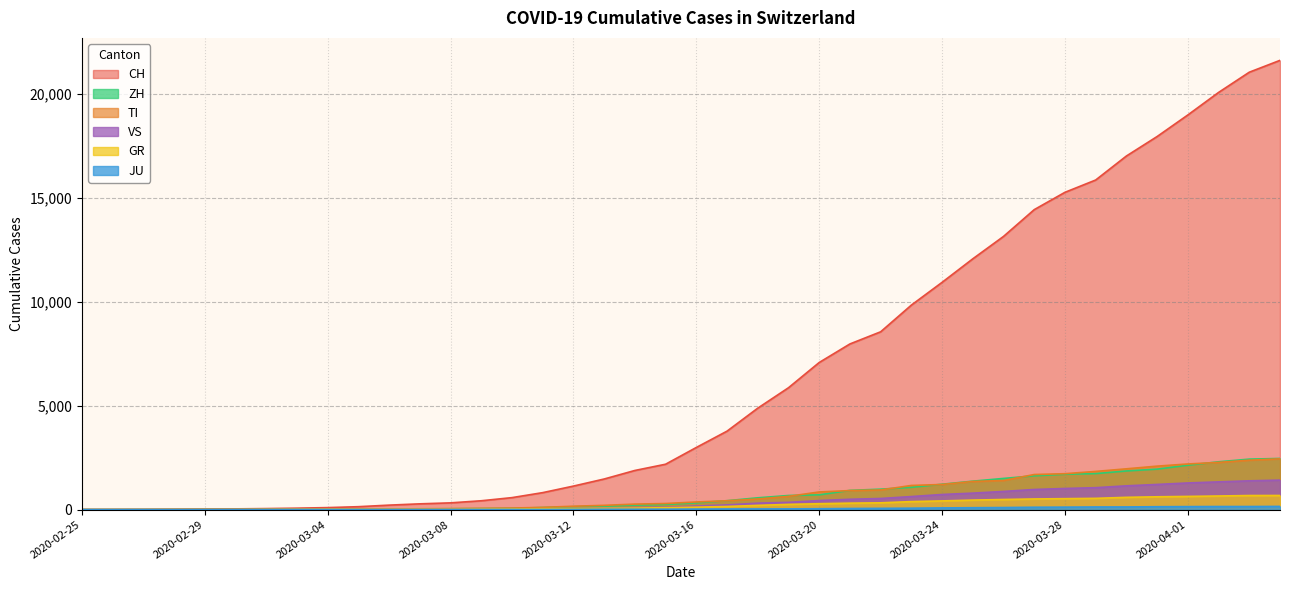

Reading left to right, extract all data points from this chart.

CH: 2020-02-25=0	2020-02-26=4	2020-02-27=8	2020-02-28=20	2020-02-29=30	2020-03-01=36	2020-03-02=50	2020-03-03=70	2020-03-04=97	2020-03-05=141	2020-03-06=216	2020-03-07=278	2020-03-08=325	2020-03-09=426	2020-03-10=577	2020-03-11=817	2020-03-12=1132	2020-03-13=1472	2020-03-14=1883	2020-03-15=2183	2020-03-16=2989	2020-03-17=3774	2020-03-18=4879	2020-03-19=5861	2020-03-20=7075	2020-03-21=7967	2020-03-22=8551	2020-03-23=9835	2020-03-24=10930	2020-03-25=12061	2020-03-26=13138	2020-03-27=14426	2020-03-28=15259	2020-03-29=15851	2020-03-30=17005	2020-03-31=17942	2020-04-01=18979	2020-04-02=20062	2020-04-03=21035	2020-04-04=21605
TI: 2020-02-25=0	2020-02-26=1	2020-02-27=1	2020-02-28=1	2020-02-29=2	2020-03-01=2	2020-03-02=4	2020-03-03=8	2020-03-04=13	2020-03-05=25	2020-03-06=28	2020-03-07=41	2020-03-08=49	2020-03-09=61	2020-03-10=75	2020-03-11=108	2020-03-12=163	2020-03-13=206	2020-03-14=265	2020-03-15=293	2020-03-16=368	2020-03-17=426	2020-03-18=511	2020-03-19=638	2020-03-20=849	2020-03-21=916	2020-03-22=945	2020-03-23=1162	2020-03-24=1209	2020-03-25=1354	2020-03-26=1401	2020-03-27=1688	2020-03-28=1727	2020-03-29=1837	2020-03-30=1962	2020-03-31=2091	2020-04-01=2195	2020-04-02=2271	2020-04-03=2377	2020-04-04=2442
GR: 2020-02-25=0	2020-02-26=2	2020-02-27=2	2020-02-28=6	2020-02-29=6	2020-03-01=6	2020-03-02=9	2020-03-03=10	2020-03-04=13	2020-03-05=15	2020-03-06=16	2020-03-07=18	2020-03-08=19	2020-03-09=28	2020-03-10=32	2020-03-11=44	2020-03-12=53	2020-03-13=65	2020-03-14=73	2020-03-15=93	2020-03-16=118	2020-03-17=152	2020-03-18=204	2020-03-19=252	2020-03-20=283	2020-03-21=311	2020-03-22=327	2020-03-23=386	2020-03-24=419	2020-03-25=458	2020-03-26=487	2020-03-27=513	2020-03-28=527	2020-03-29=542	2020-03-30=591	2020-03-31=617	2020-04-01=635	2020-04-02=655	2020-04-03=678	2020-04-04=680
ZH: 2020-02-25=0	2020-02-26=0	2020-02-27=2	2020-02-28=2	2020-02-29=6	2020-03-01=7	2020-03-02=10	2020-03-03=13	2020-03-04=15	2020-03-05=23	2020-03-06=29	2020-03-07=34	2020-03-08=40	2020-03-09=49	2020-03-10=62	2020-03-11=101	2020-03-12=140	2020-03-13=163	2020-03-14=218	2020-03-15=250	2020-03-16=326	2020-03-17=429	2020-03-18=568	2020-03-19=679	2020-03-20=711	2020-03-21=925	2020-03-22=984	2020-03-23=1073	2020-03-24=1221	2020-03-25=1368	2020-03-26=1500	2020-03-27=1627	2020-03-28=1701	2020-03-29=1733	2020-03-30=1859	2020-03-31=1947	2020-04-01=2136	2020-04-02=2300	2020-04-03=2428	2020-04-04=2461
JU: 2020-02-25=0	2020-02-26=0	2020-02-27=1	2020-02-28=1	2020-02-29=1	2020-03-01=1	2020-03-02=1	2020-03-03=2	2020-03-04=2	2020-03-05=4	2020-03-06=4	2020-03-07=5	2020-03-08=5	2020-03-09=7	2020-03-10=7	2020-03-11=7	2020-03-12=12	2020-03-13=17	2020-03-14=18	2020-03-15=19	2020-03-16=25	2020-03-17=29	2020-03-18=32	2020-03-19=36	2020-03-20=44	2020-03-21=54	2020-03-22=61	2020-03-23=69	2020-03-24=82	2020-03-25=92	2020-03-26=100	2020-03-27=114	2020-03-28=119	2020-03-29=127	2020-03-30=128	2020-03-31=140	2020-04-01=145	2020-04-02=149	2020-04-03=149	2020-04-04=154
VS: 2020-02-25=0	2020-02-26=0	2020-02-27=0	2020-02-28=1	2020-02-29=1	2020-03-01=2	2020-03-02=3	2020-03-03=3	2020-03-04=4	2020-03-05=5	2020-03-06=6	2020-03-07=7	2020-03-08=12	2020-03-09=17	2020-03-10=22	2020-03-11=30	2020-03-12=53	2020-03-13=76	2020-03-14=98	2020-03-15=115	2020-03-16=172	2020-03-17=225	2020-03-18=312	2020-03-19=349	2020-03-20=436	2020-03-21=498	2020-03-22=535	2020-03-23=628	2020-03-24=728	2020-03-25=793	2020-03-26=874	2020-03-27=968	2020-03-28=1017	2020-03-29=1055	2020-03-30=1144	2020-03-31=1211	2020-04-01=1282	2020-04-02=1334	2020-04-03=1385	2020-04-04=1418